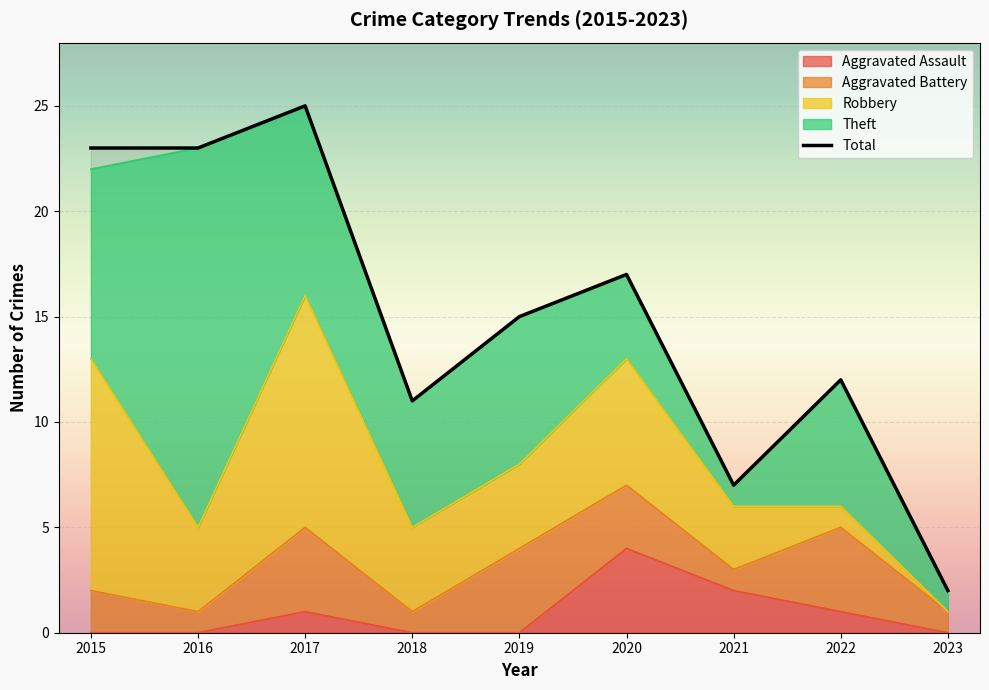

Reading left to right, extract all data points from this chart.

Aggravated Assault: 0	0	1	0	0	4	2	1	0
Aggravated Battery: 2	1	4	1	4	3	1	4	1
Robbery: 11	4	11	4	4	6	3	1	0
Theft: 9	18	9	6	7	4	1	6	1
Total: 23	23	25	11	15	17	7	12	2